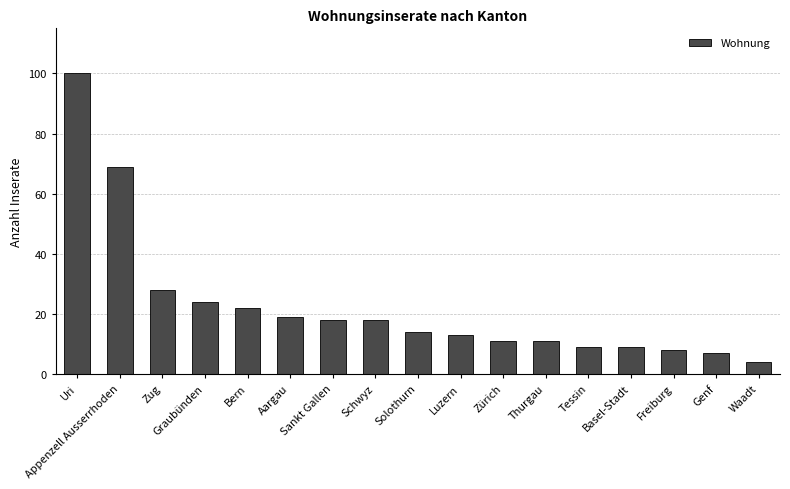

Is it true that the value at Zürich is 11?

True